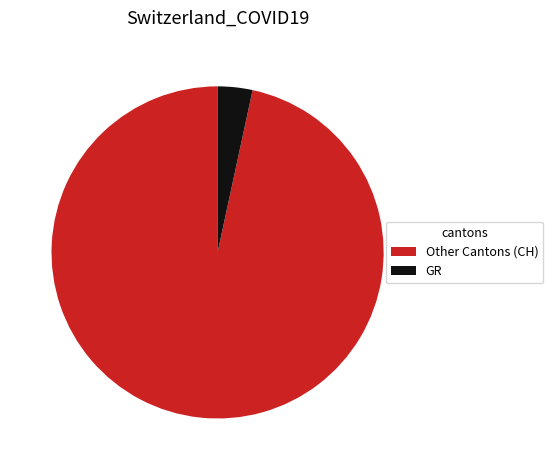

Rank the categories by value from highest to lowest.

Other Cantons (CH), GR